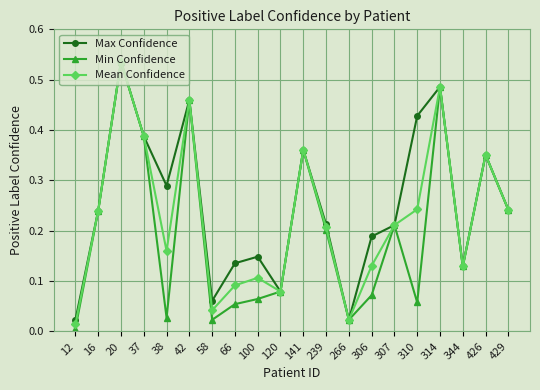

What is the total value across all series at 429?

0.7